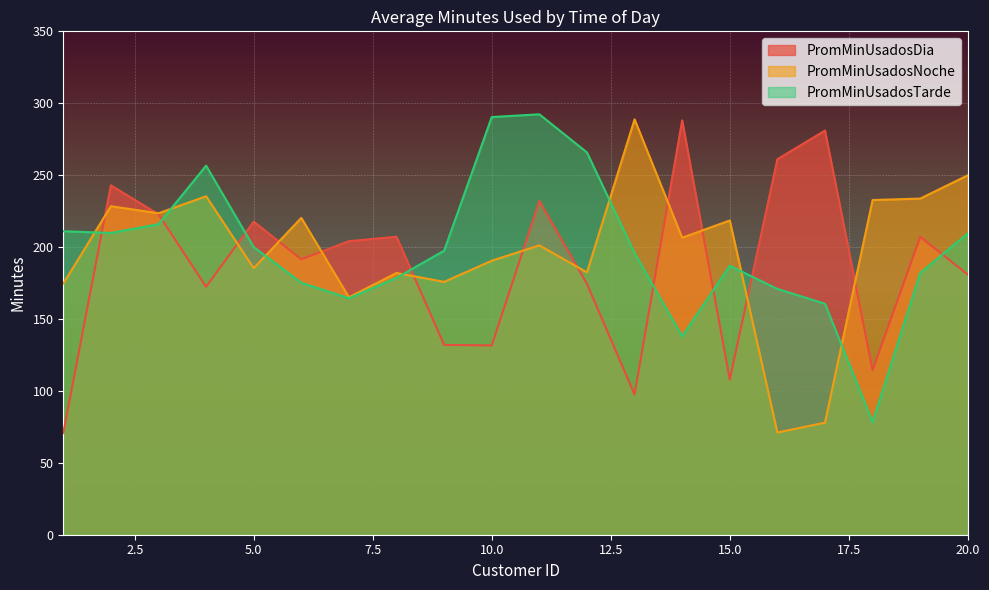

What is the spread (max minus min) of values at 2?

33.1